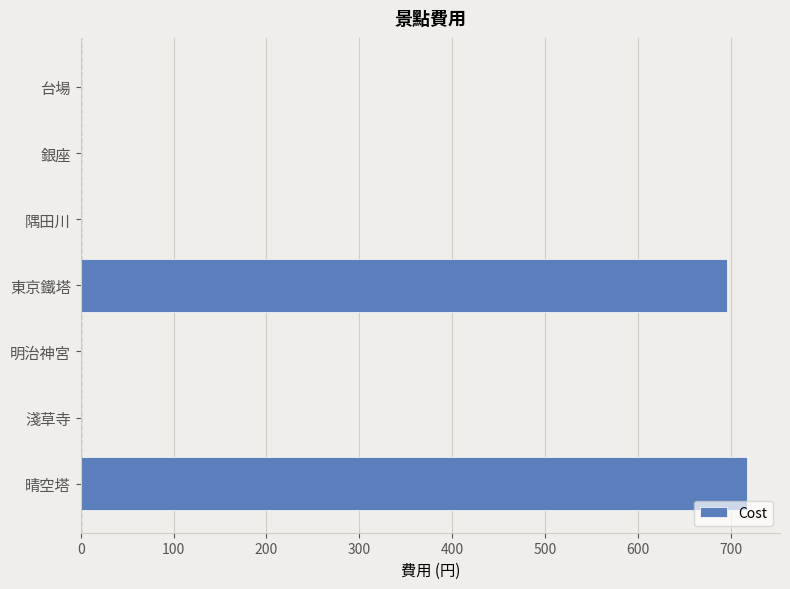

What is the greatest value displayed?

717